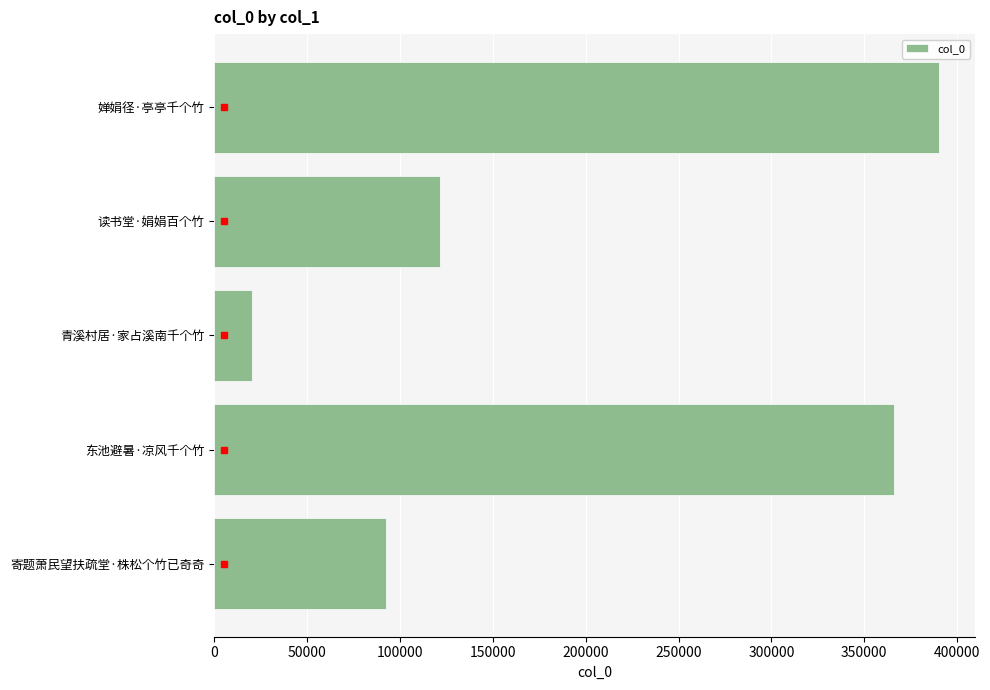

List the labels in order of value, largest first.

婵娟径·亭亭千个竹, 东池避暑·凉风千个竹, 读书堂·娟娟百个竹, 寄题萧民望扶疏堂·株松个竹已奇奇, 青溪村居·家占溪南千个竹